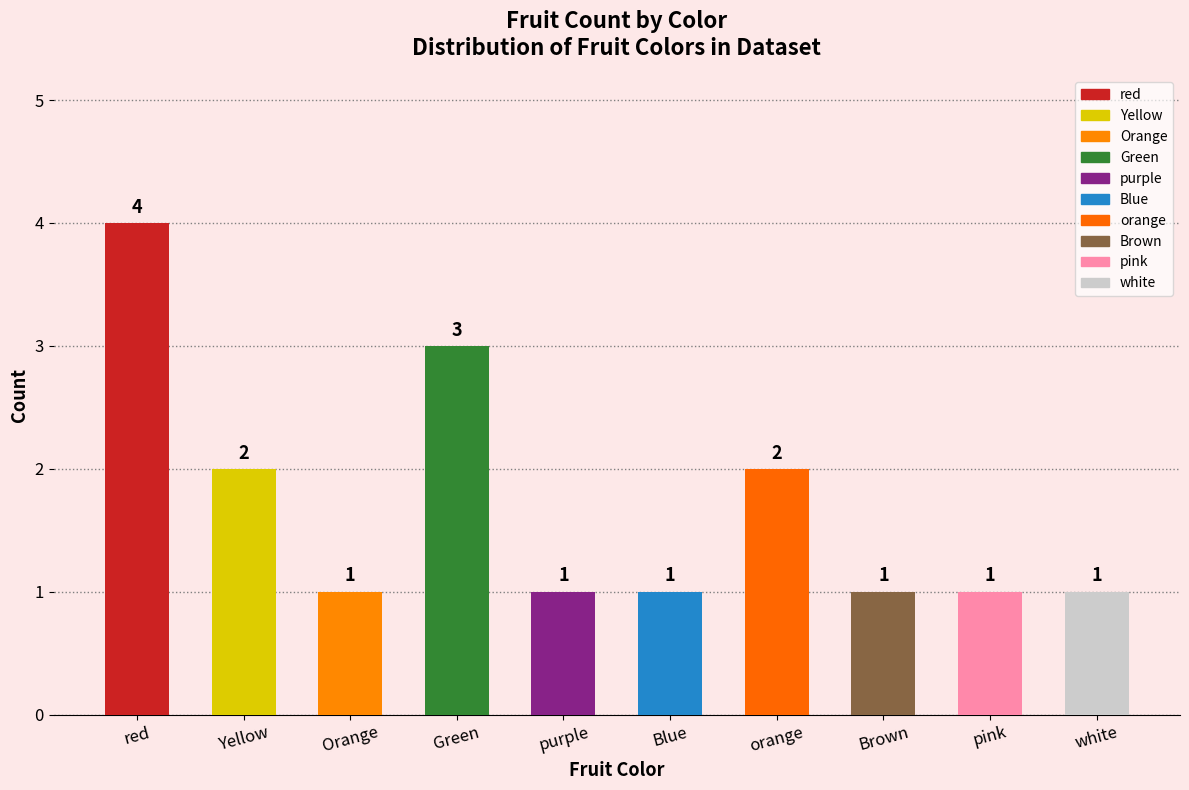

Approximately how many times larger is the value at Yellow compared to Brown?

2.0